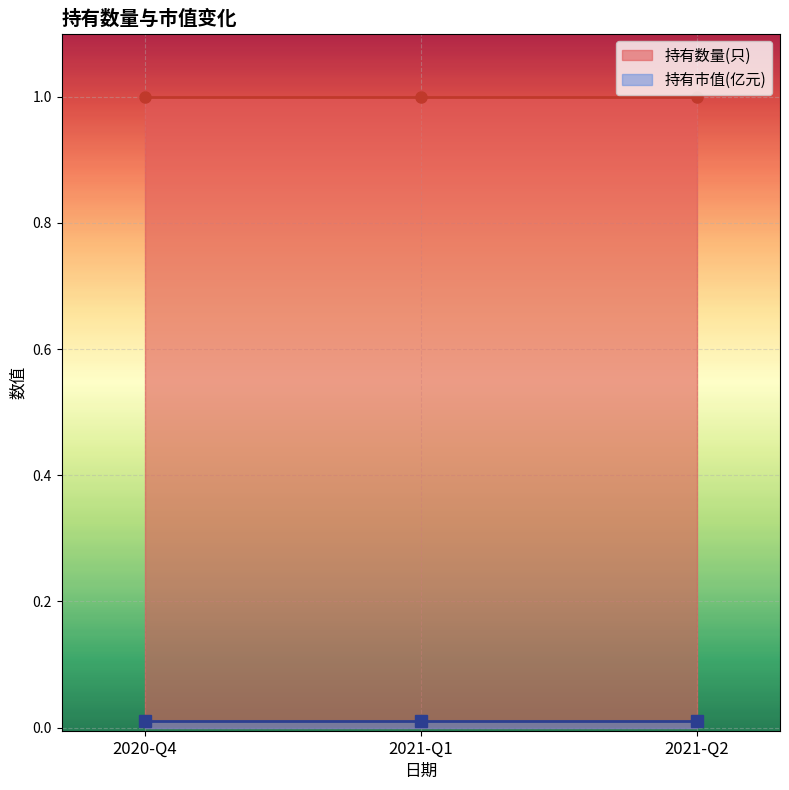

What are all the series names shown in the legend?

持有数量(只), 持有市值(亿元)